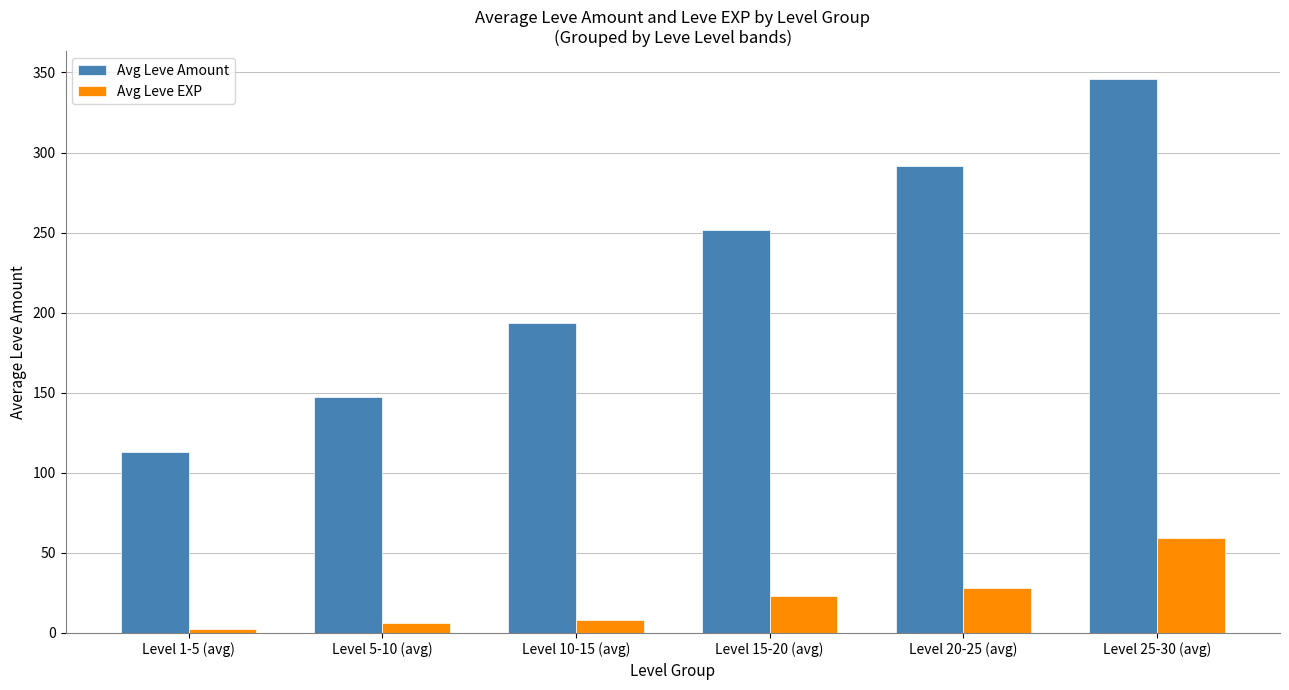

Between Level 1-5 (avg) and Level 5-10 (avg), which series saw the biggest shift?

Avg Leve Amount